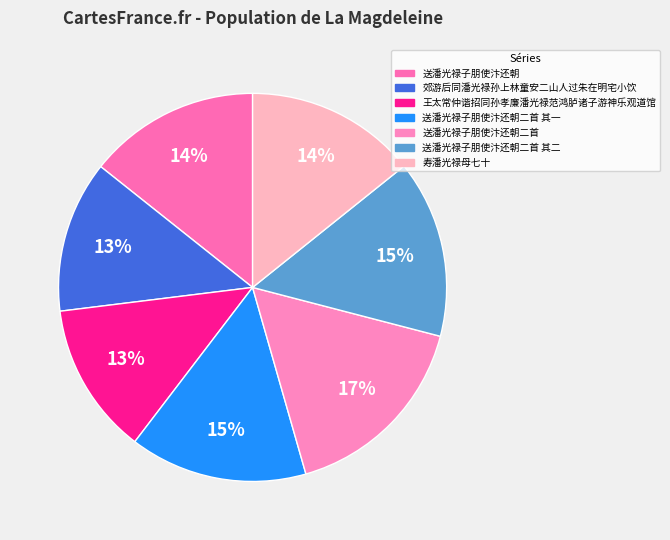

Is it true that 寿潘光禄母七十 is 24% of the pie?

False